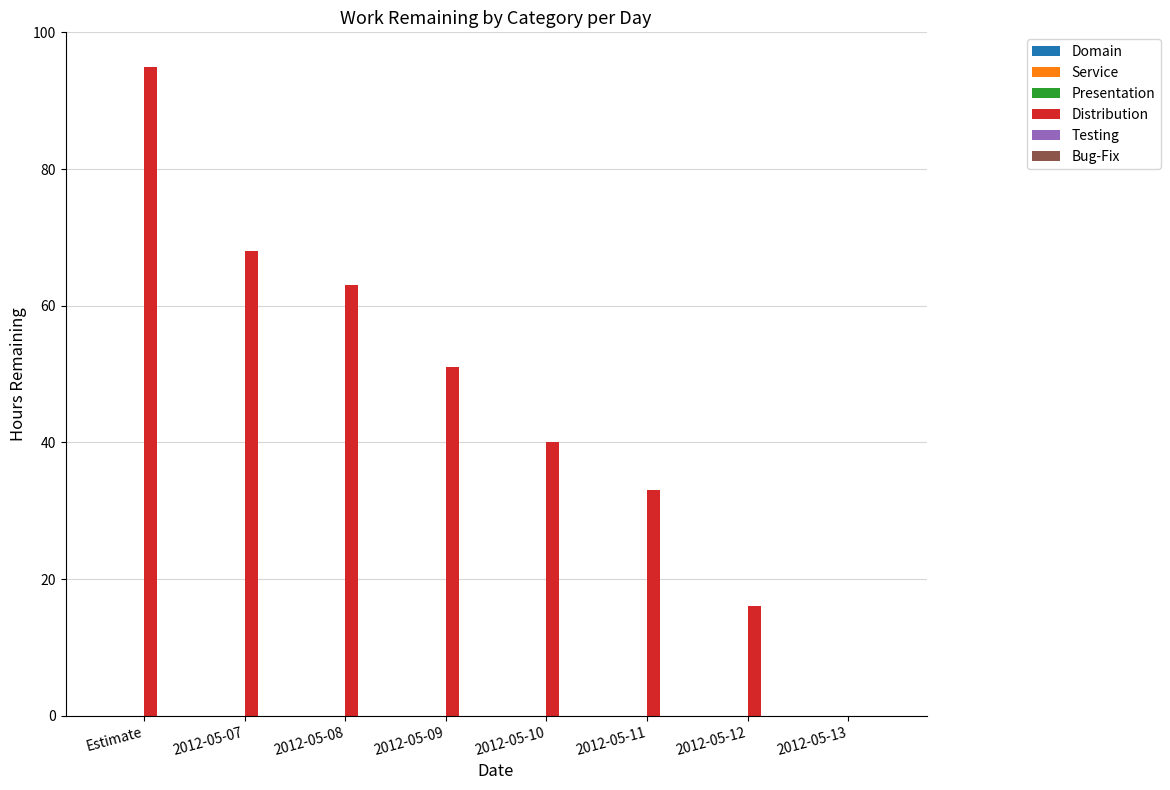

Which has a higher value, 2012-05-09 or 2012-05-07?

2012-05-07